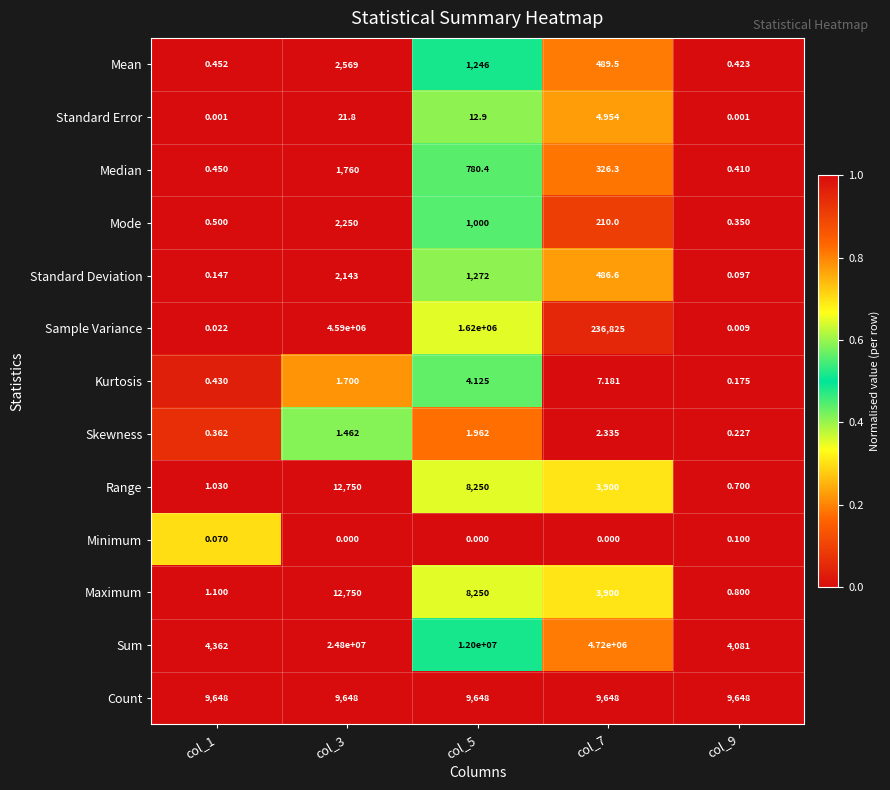

Rank the series at col_9 from highest to lowest value.

Count, Sum, Maximum, Range, Mean, Median, Mode, Skewness, Kurtosis, Minimum, Standard Deviation, Sample Variance, Standard Error